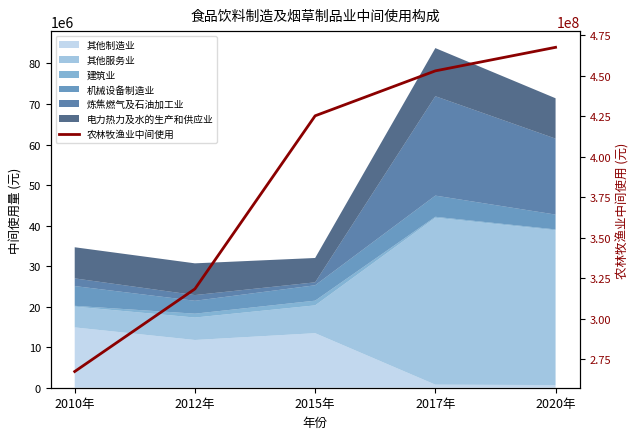

Which label corresponds to the smallest value in the chart?

2010年